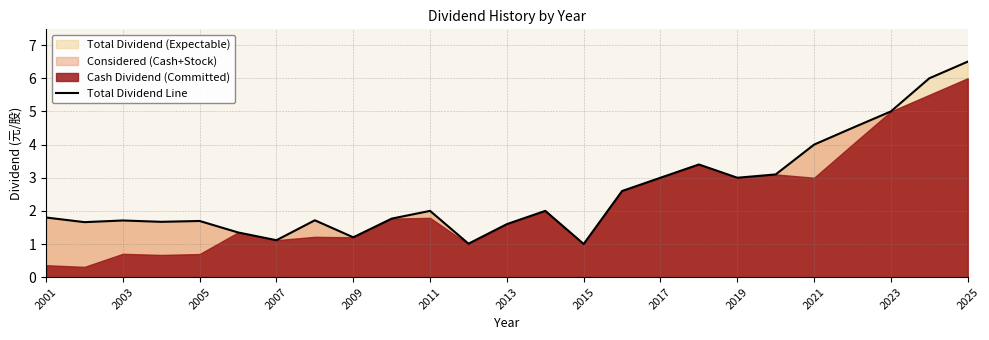

What is the greatest value displayed?

6.5